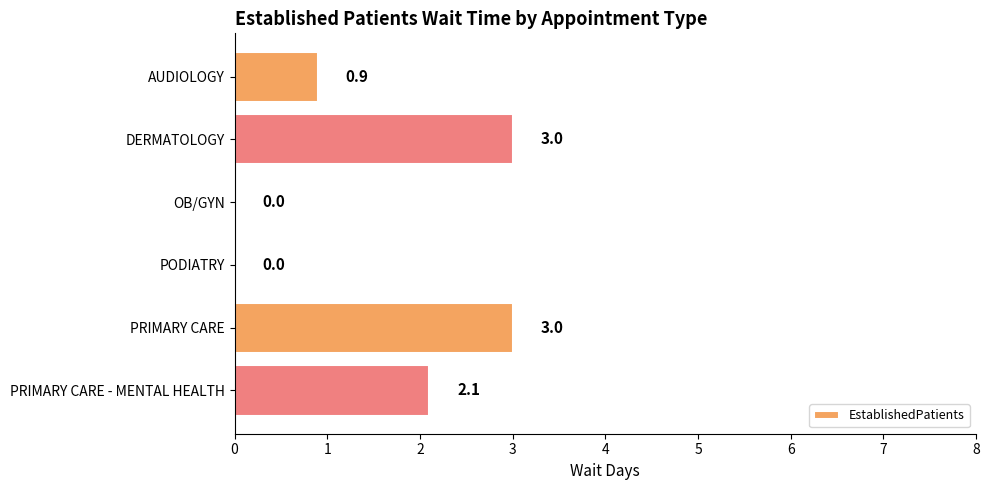

Reading top to bottom, what are all the values shown in this chart?

AUDIOLOGY=0.9	DERMATOLOGY=3.0	OB/GYN=0.0	PODIATRY=0.0	PRIMARY CARE=3.0	PRIMARY CARE - MENTAL HEALTH=2.1